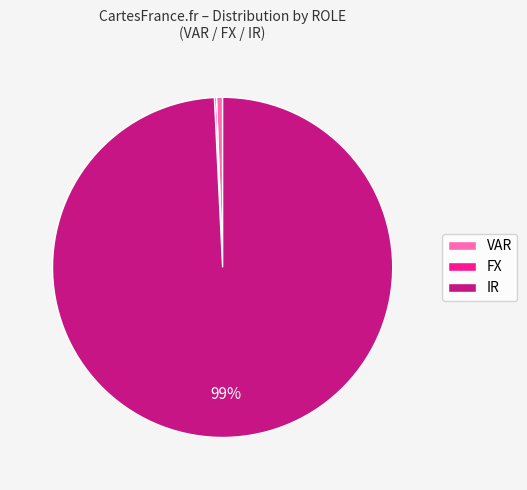

To the nearest percent, what portion does VAR represent?

1%